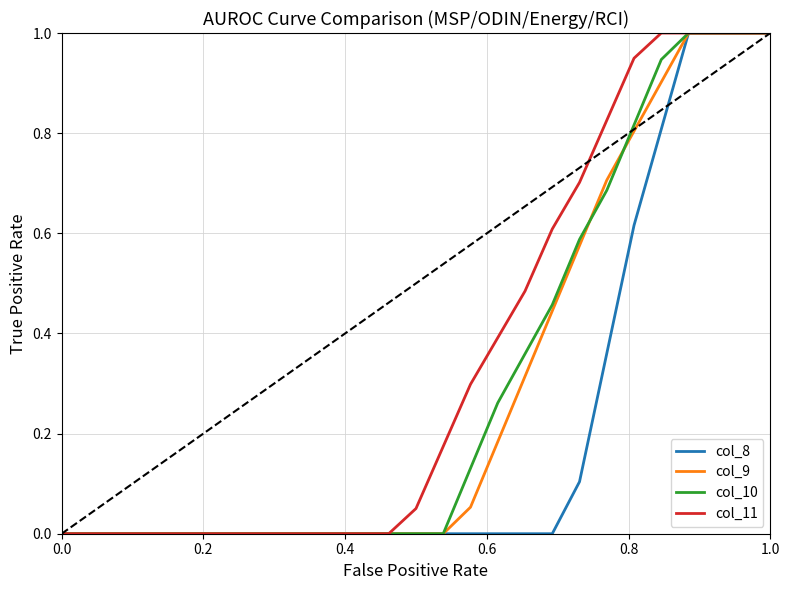

True or false: col_10 and col_9 cross at least once.

True